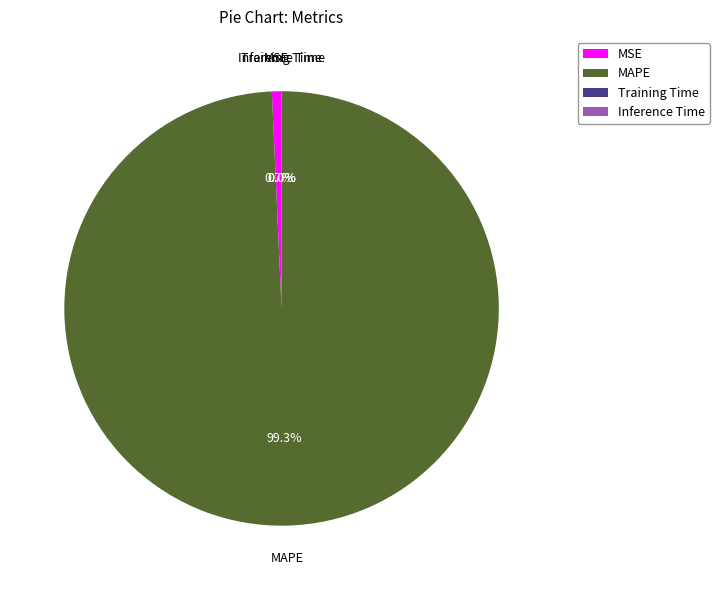

Which category has the biggest portion of the pie?

MAPE